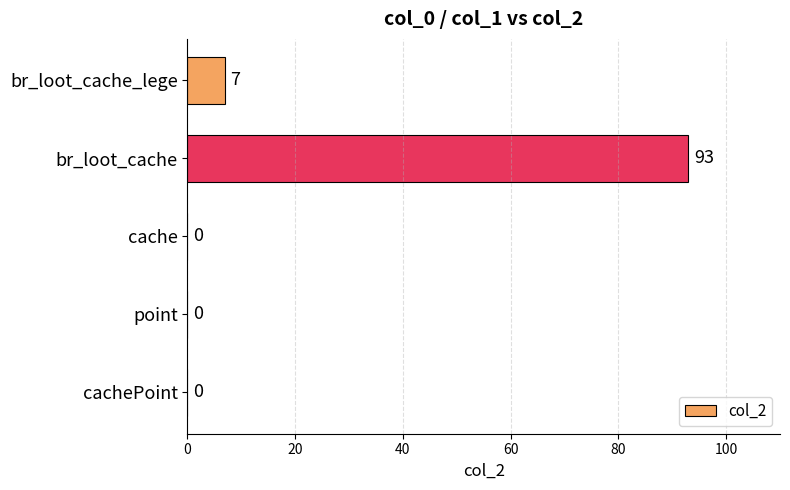

Are the bars horizontal?

Yes